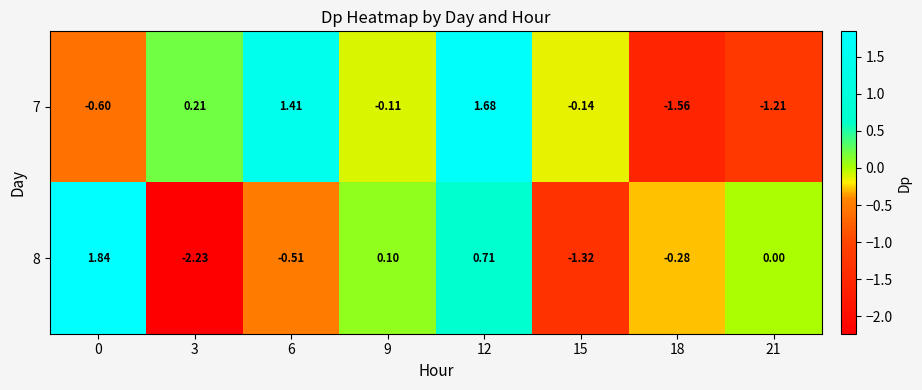

Is the value of 8 at 15 greater than the value of 7 at 21?

No